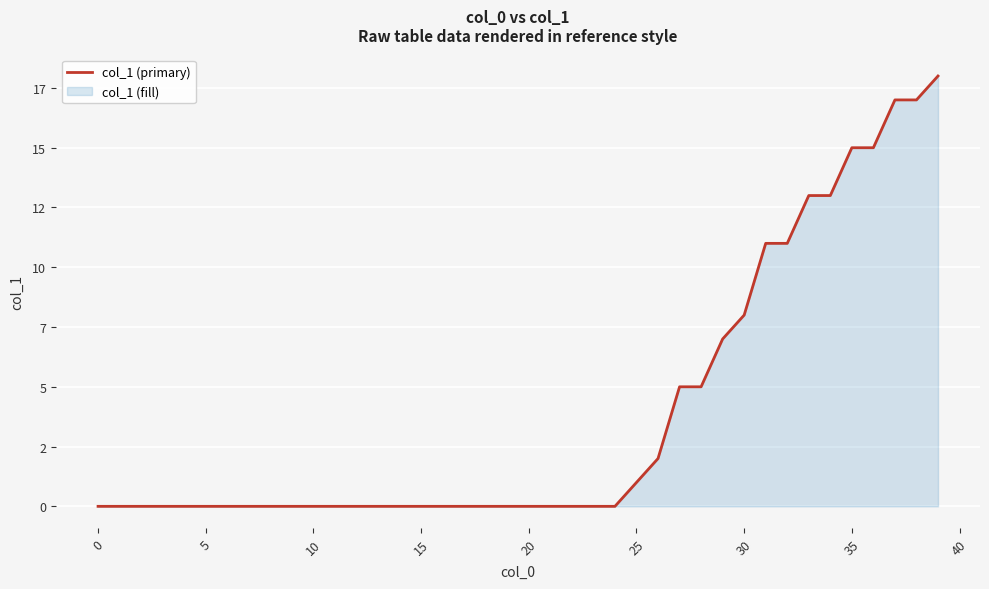

Does the chart display data point markers on the line(s)?

No